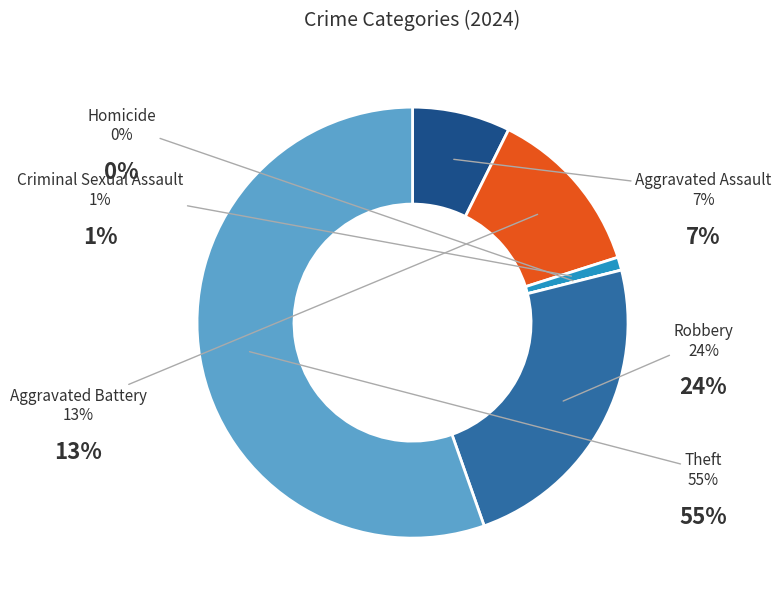

Is there a majority slice in this chart?

Yes